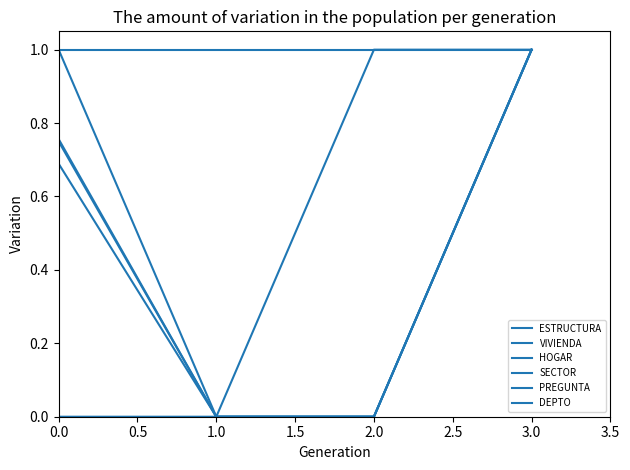

What is the difference between the maximum and minimum values in the PREGUNTA series?

1.0